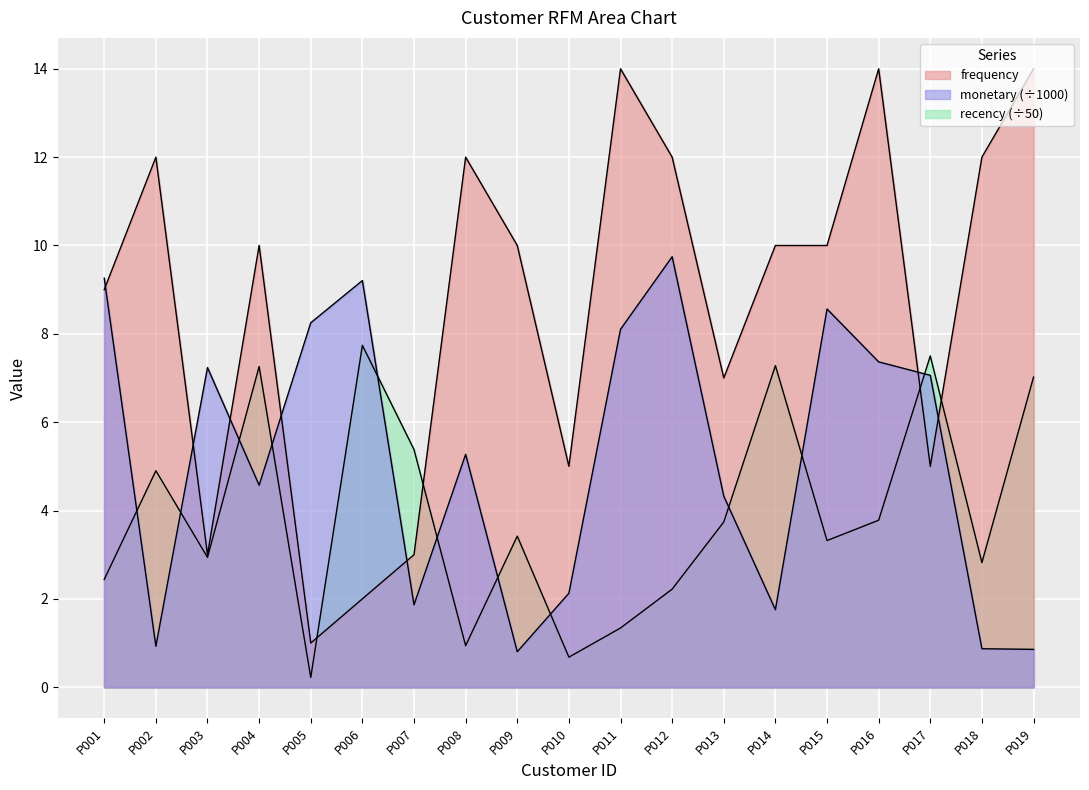

What is the maximum value shown in the chart?

14.0